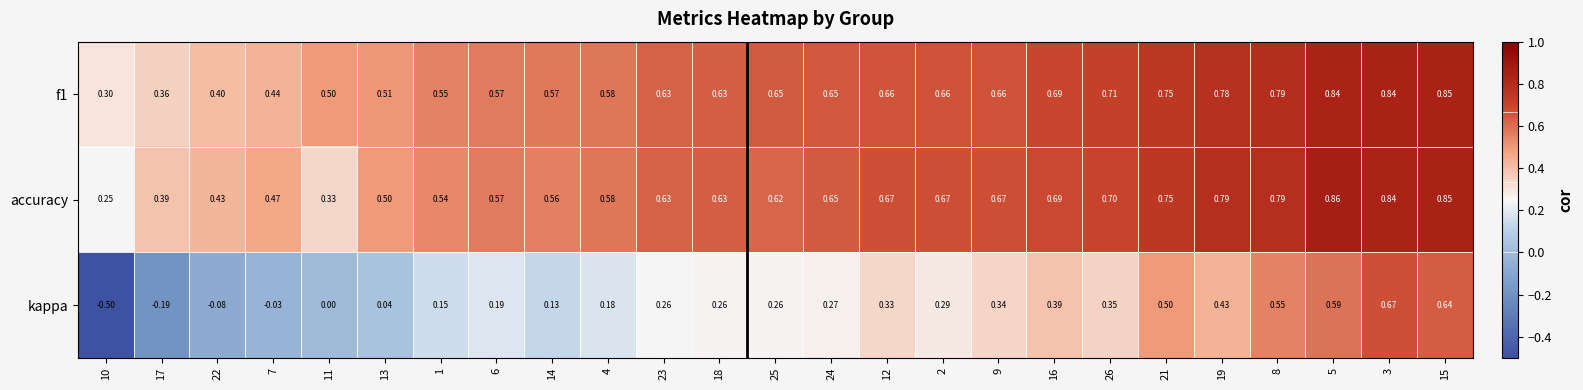

Count the number of data series in this chart.

3